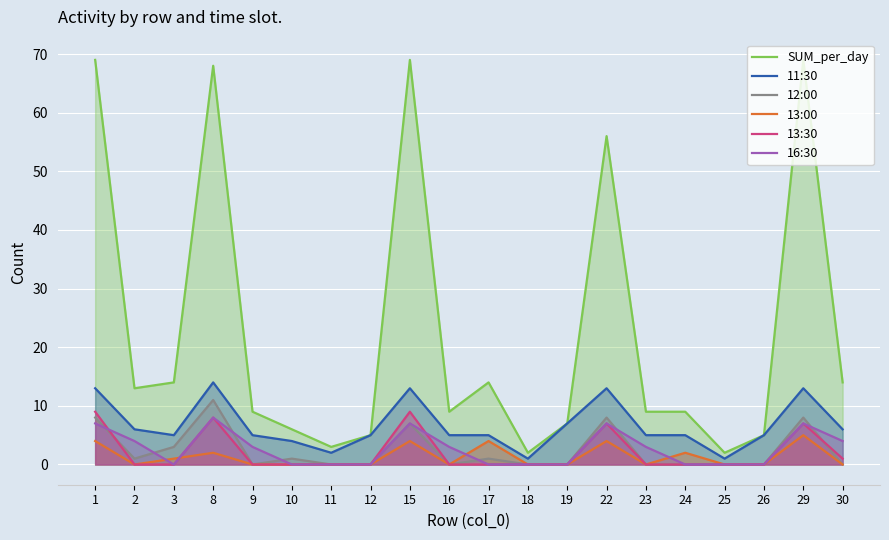

What is the difference between the maximum and minimum values in the 16:30 series?

8